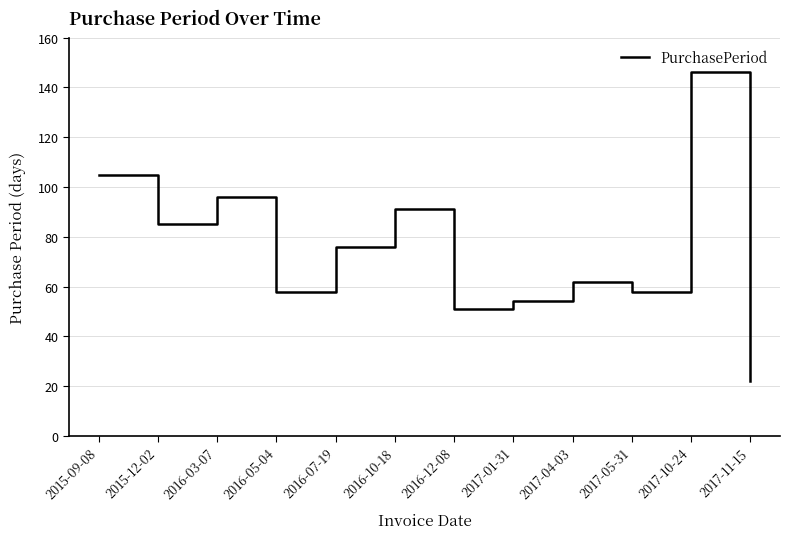

What is the ratio of the value at 2016-07-19 to the value at 2017-10-24?

0.5